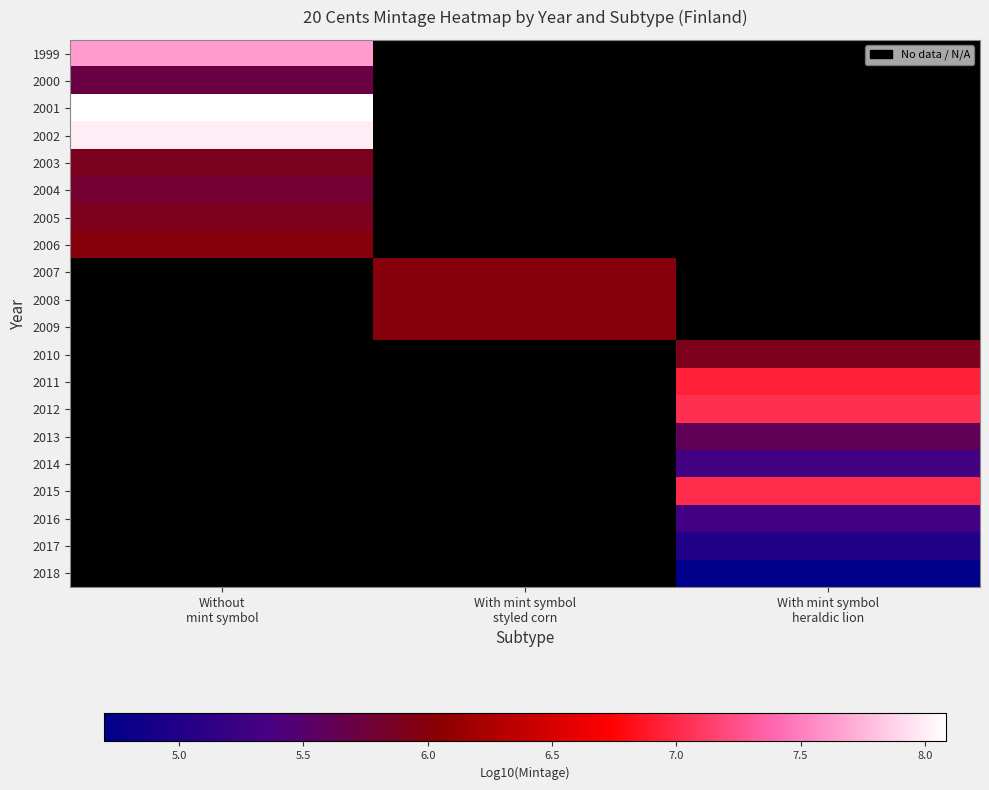

Which category has the lowest value across all series?

With mint symbol
heraldic lion